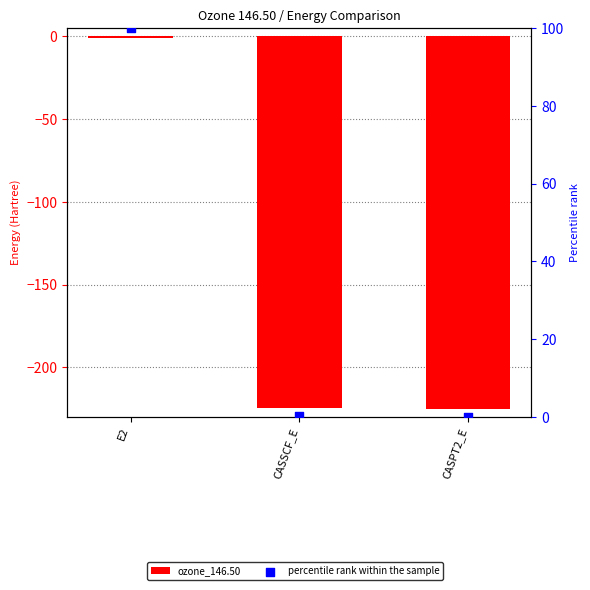

Which series contains the highest Y value?

percentile rank within the sample